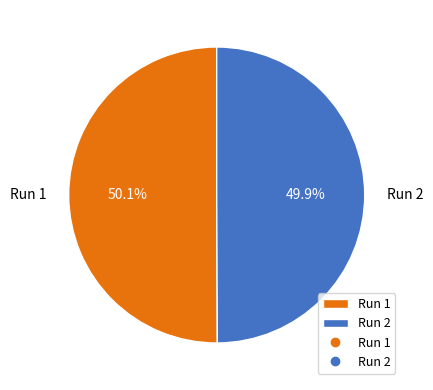

Combined, do Run 1 and Run 2 account for over 50%?

Yes